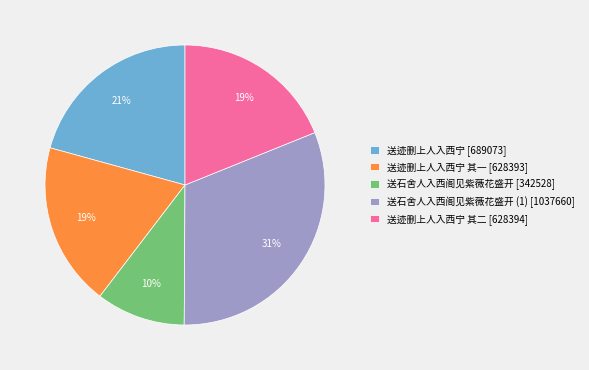

Which has a higher value, 送石舍人入西阁见紫薇花盛开 [342528] or 送迹删上人入西宁 [689073]?

送迹删上人入西宁 [689073]